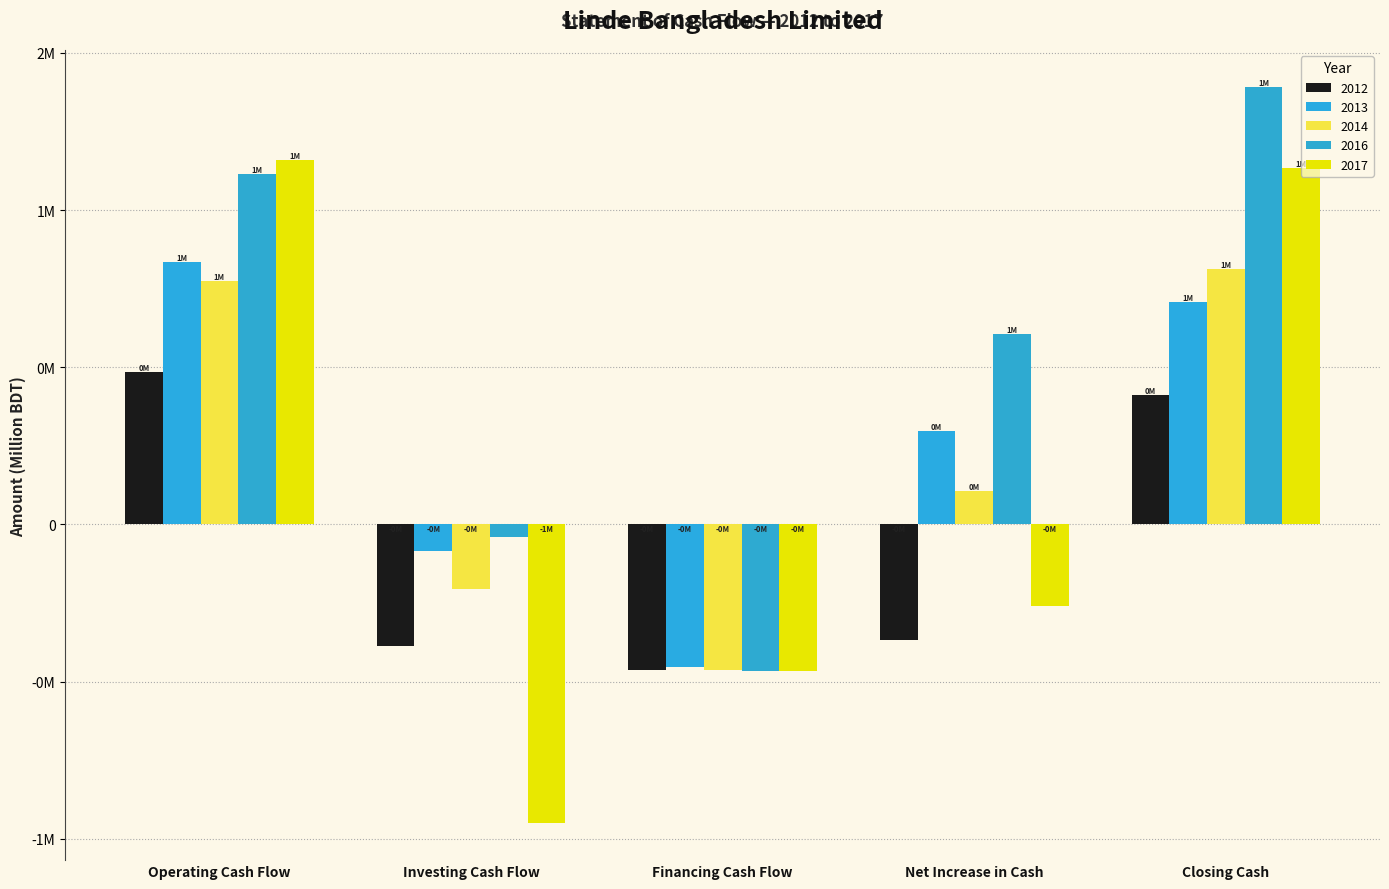

Does the chart contain stacked bars?

No